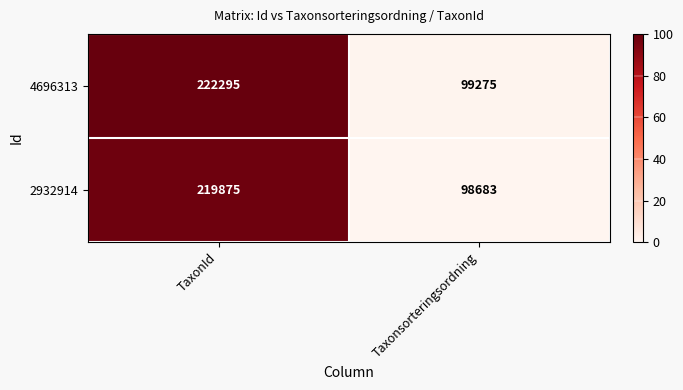

Reading left to right, what are all the values shown in this chart?

4696313: 222295	99275
2932914: 219875	98683